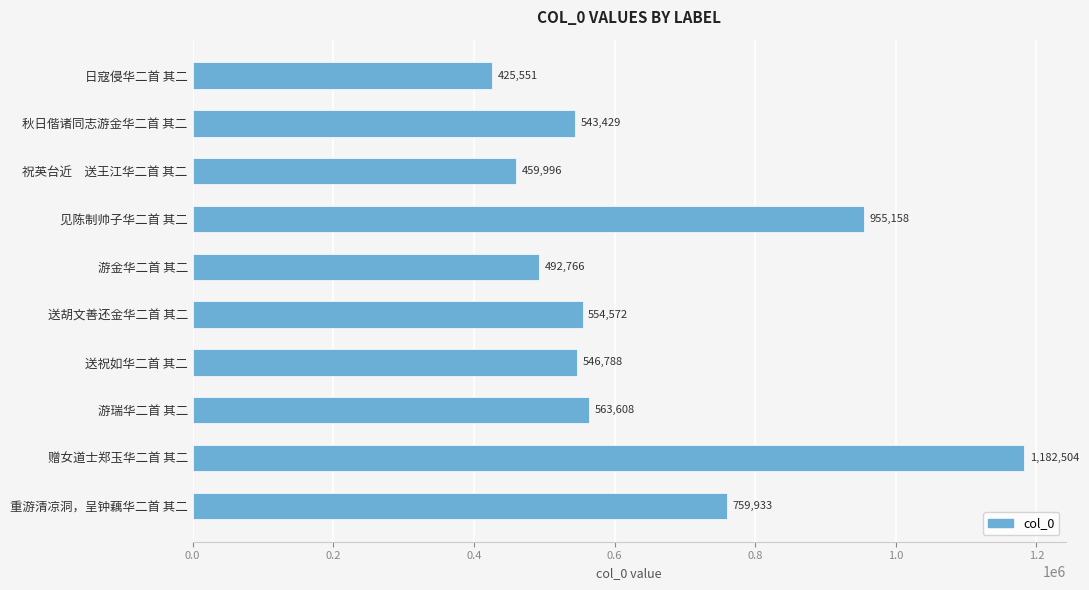

Is it true that the value at 送胡文善还金华二首 其二 is 386365?

False